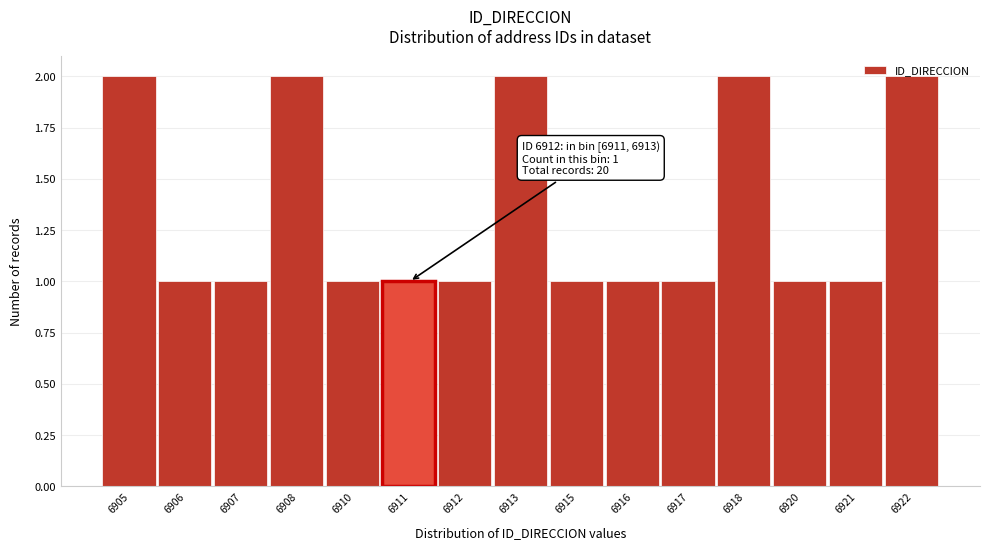

What is the value of the 6th bar from the left?

1